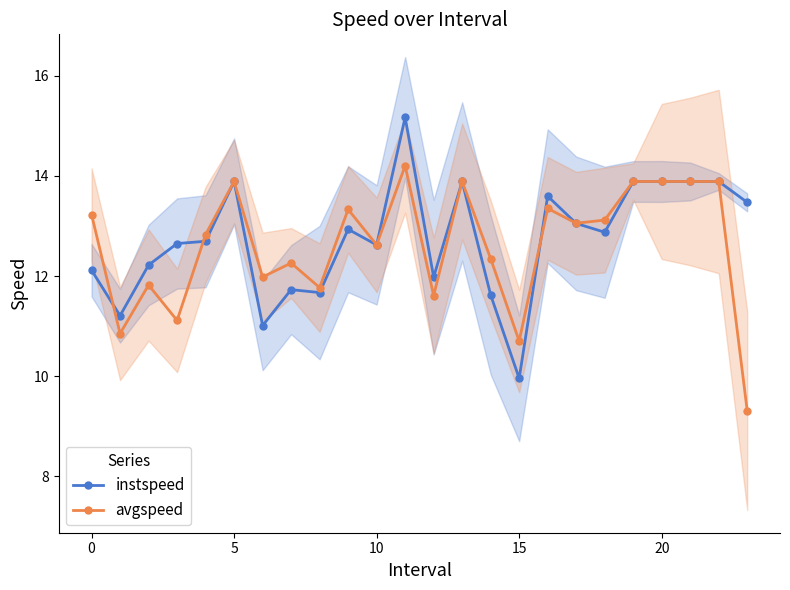

Reading left to right, extract all data points from this chart.

instspeed: 12.1	11.2	12.2	12.6	12.7	13.9	11.0	11.7	11.7	12.9	12.6	15.2	12.0	13.9	11.6	10.0	13.6	13.1	12.9	13.9	13.9	13.9	13.9	13.5
avgspeed: 13.2	10.9	11.8	11.1	12.8	13.9	12.0	12.3	11.8	13.3	12.6	14.2	11.6	13.9	12.3	10.7	13.4	13.1	13.1	13.9	13.9	13.9	13.9	9.3